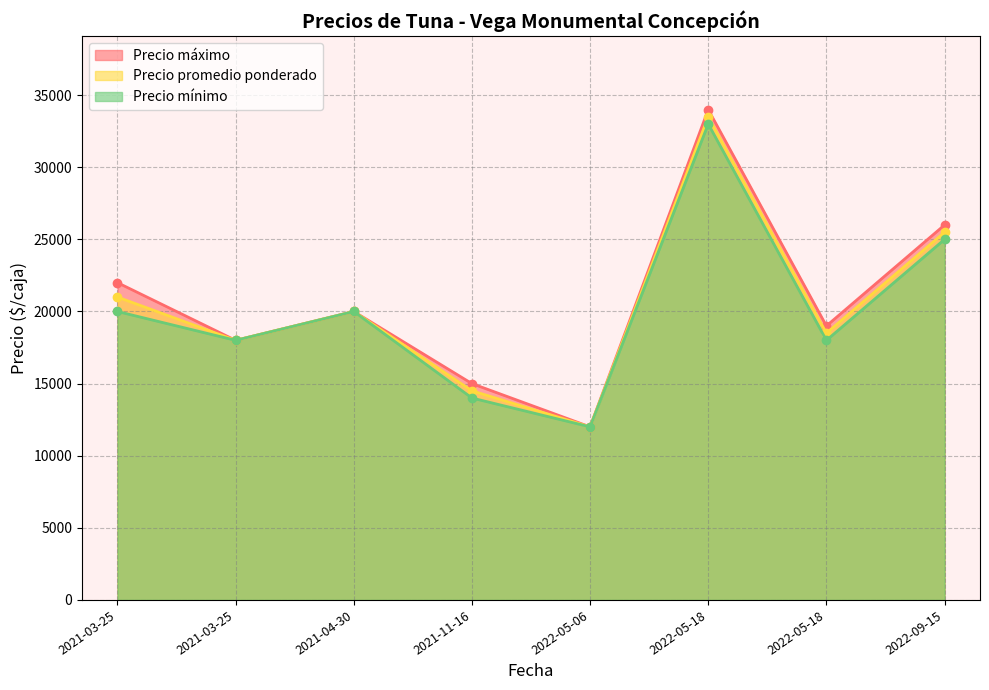

Rank the series by their maximum value, from lowest to highest.

Precio mínimo, Precio promedio ponderado, Precio máximo